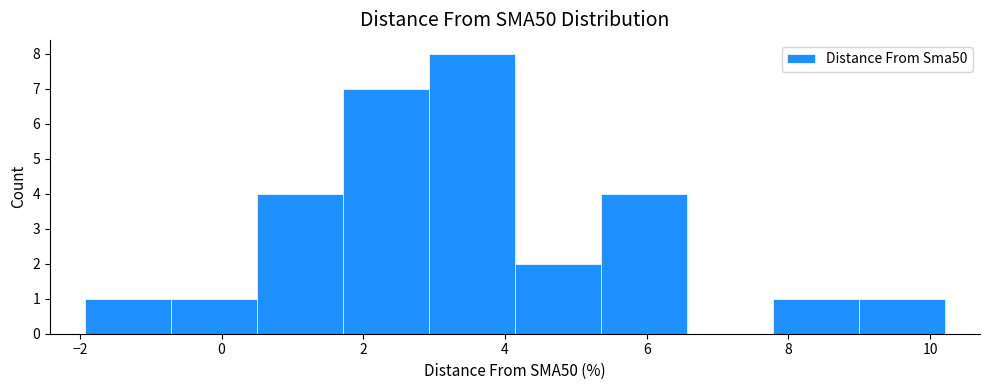

How tall is the bar that spans 5.4 to 6.6 on the x-axis? Neither the bar edges nor the heights are printed on the chart, so give them approximately, as read against the axes.

4